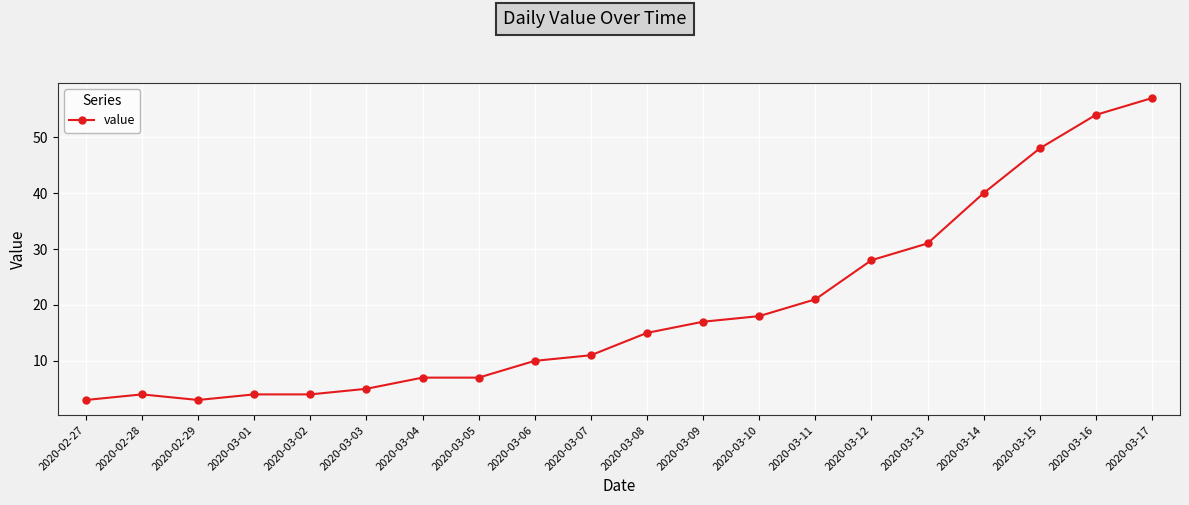

What is the label of the 1st point from the left?

2020-02-27